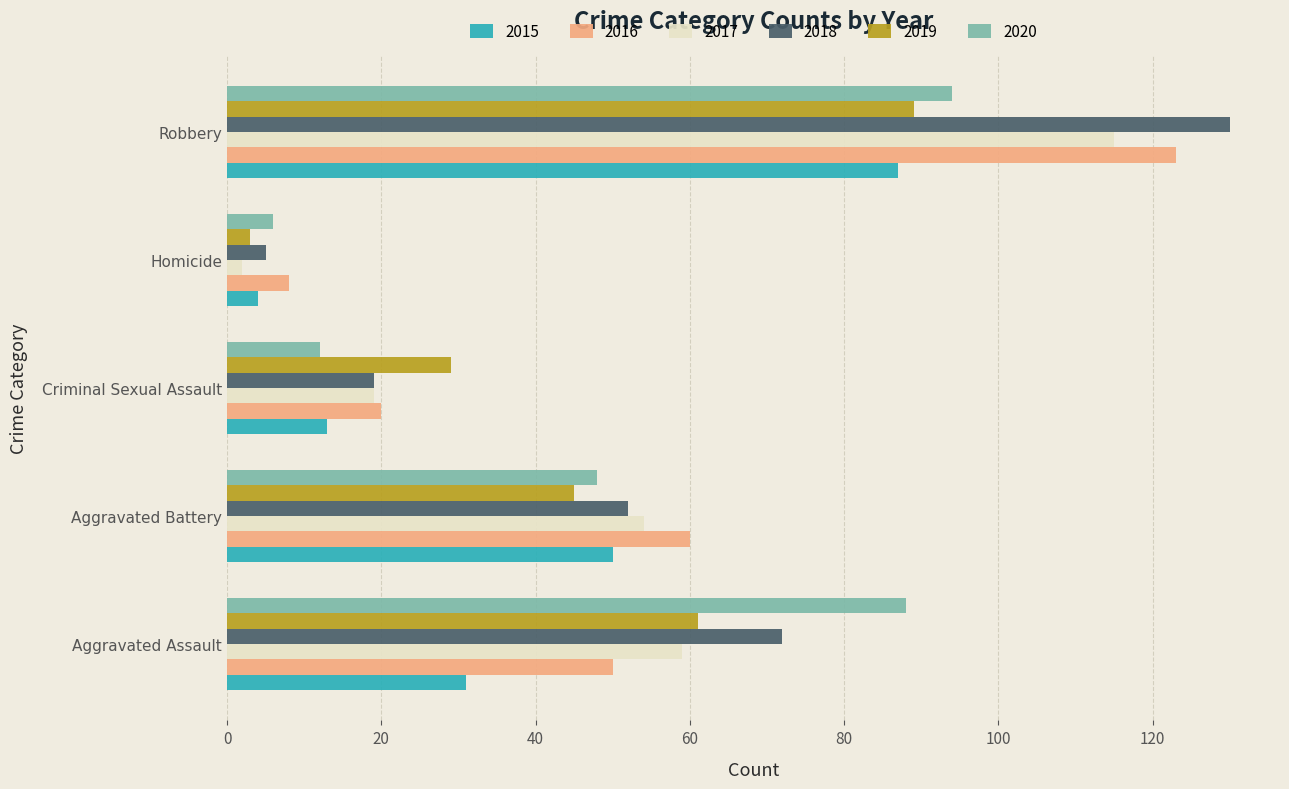

What is the sum of all 2017 values?

249